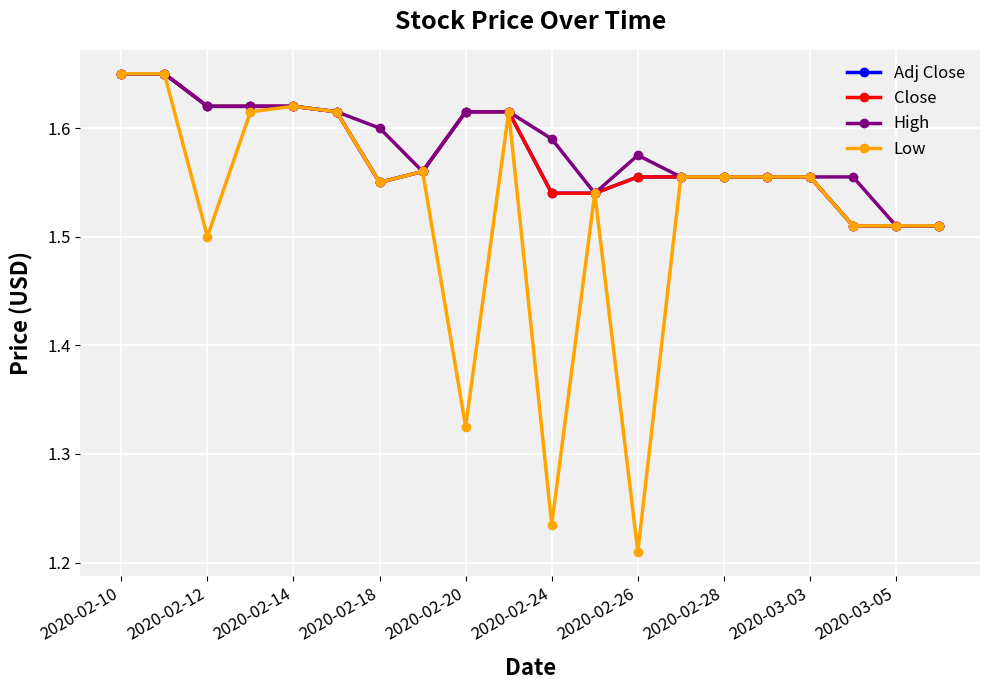

Which series has the largest total across all categories?

High